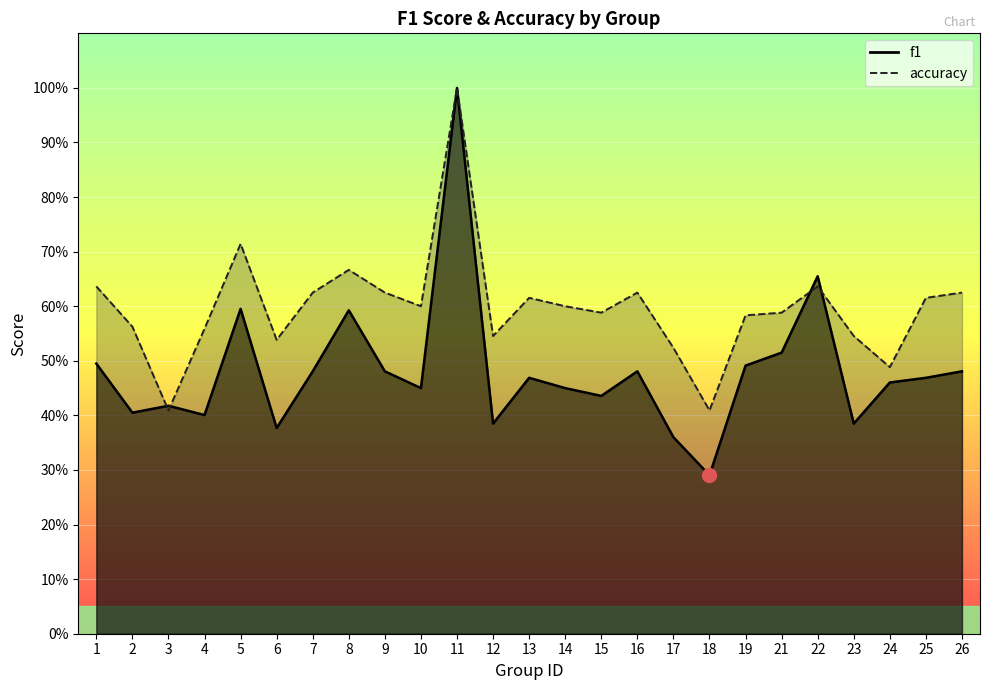

List the series in order of their overall mean, highest first.

accuracy, f1